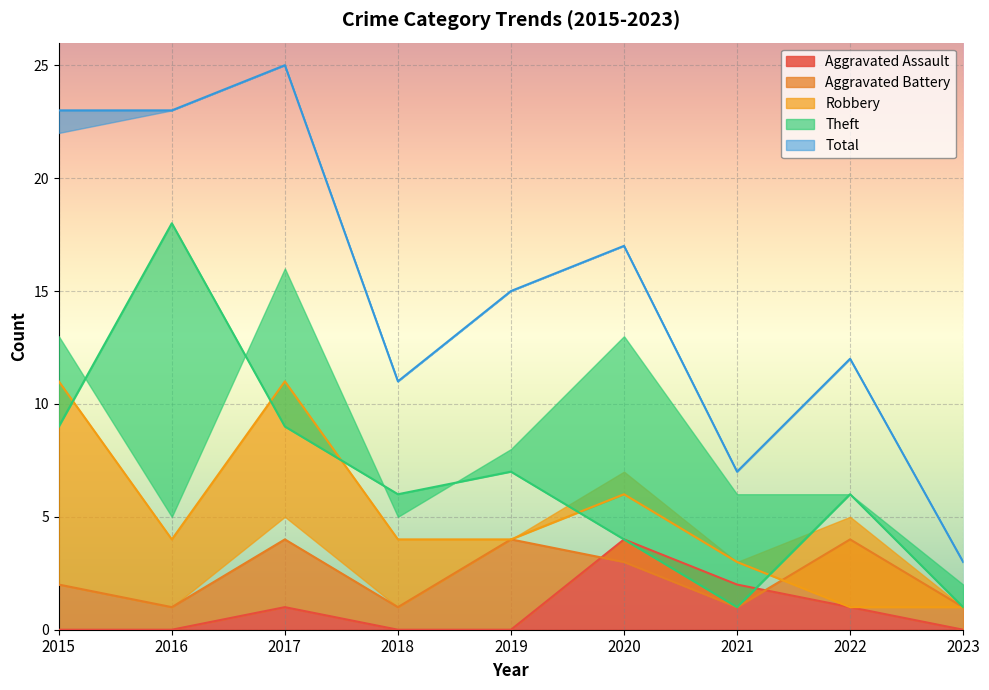

At which category is the sum across all series the highest?

2017